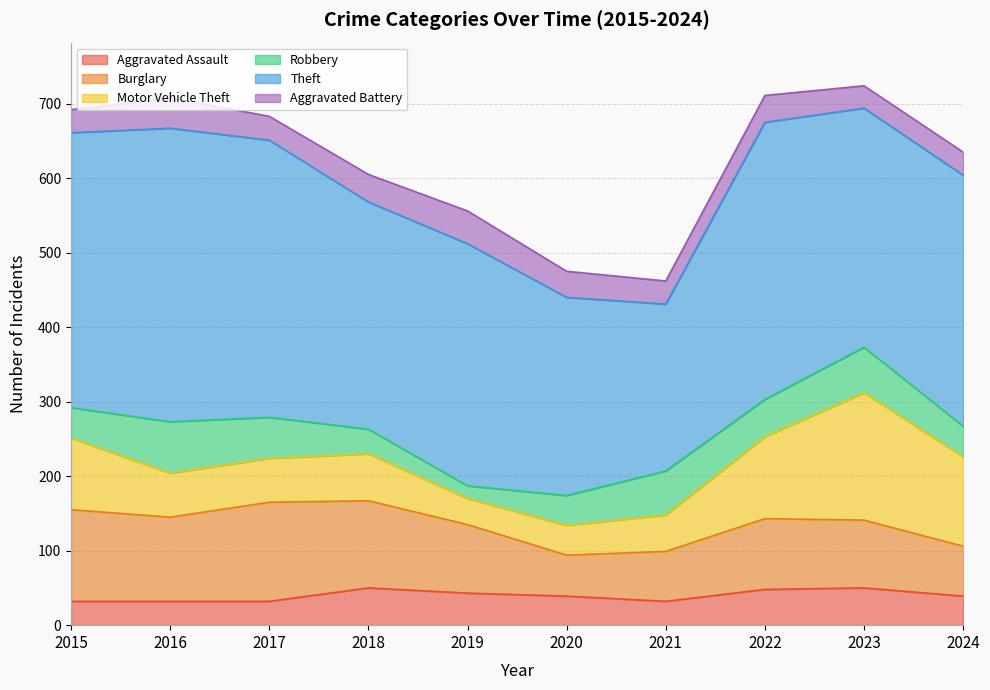

What are all the series names shown in the legend?

Aggravated Assault, Burglary, Motor Vehicle Theft, Robbery, Theft, Aggravated Battery